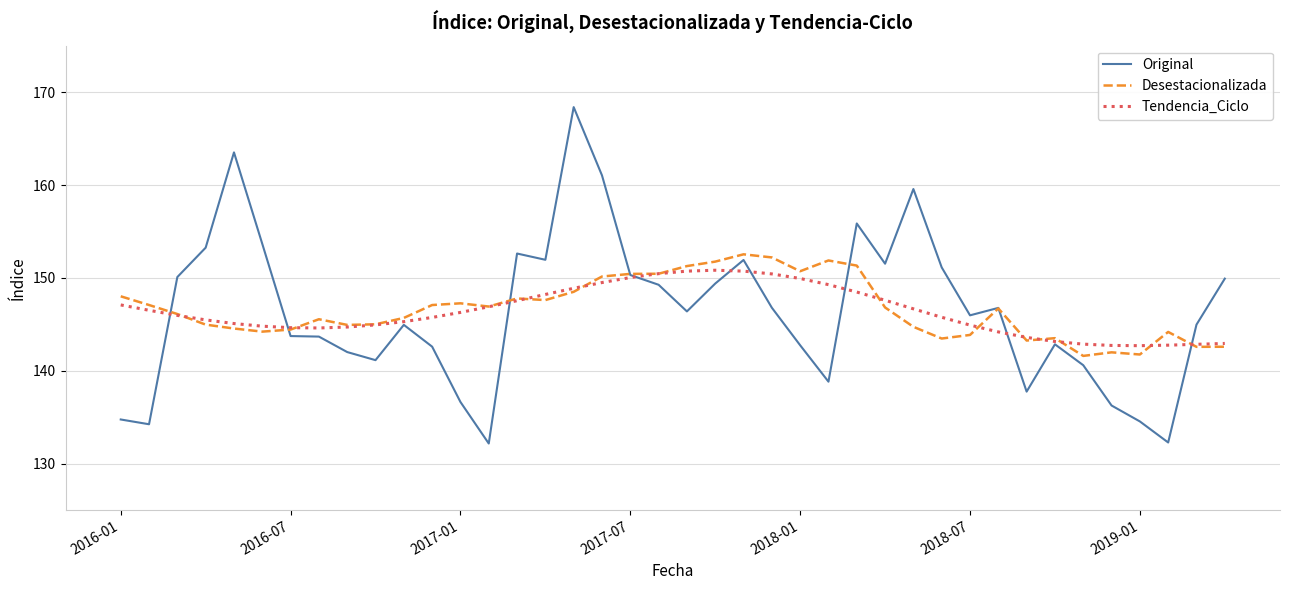

What is the lowest value of the Tendencia_Ciclo series?

142.7